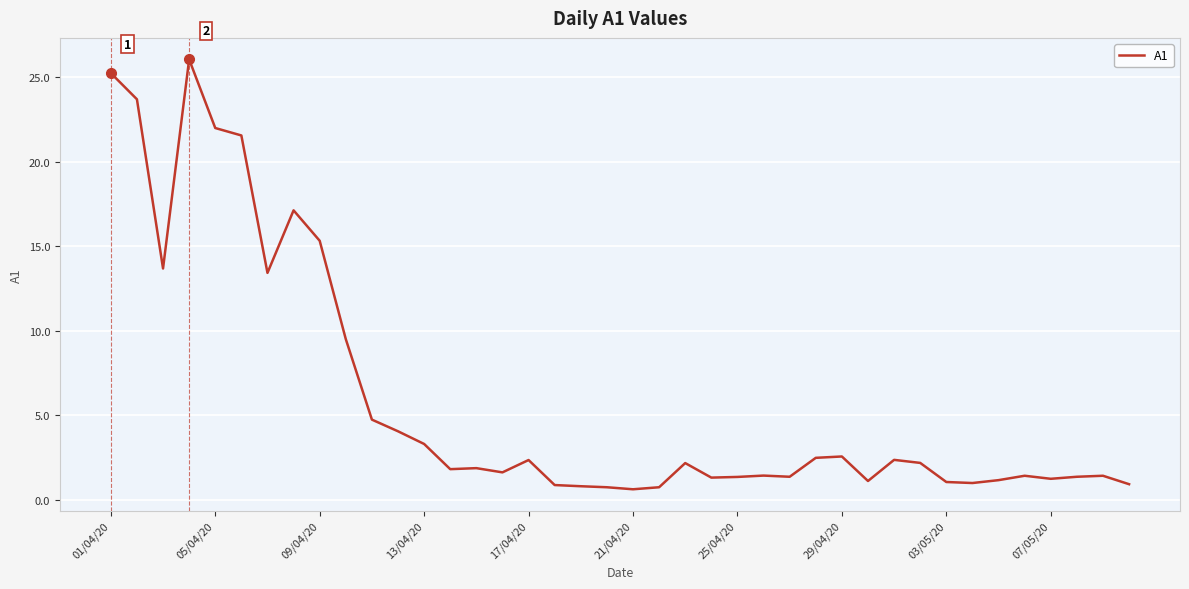

What is the difference between the maximum and minimum values?

25.4